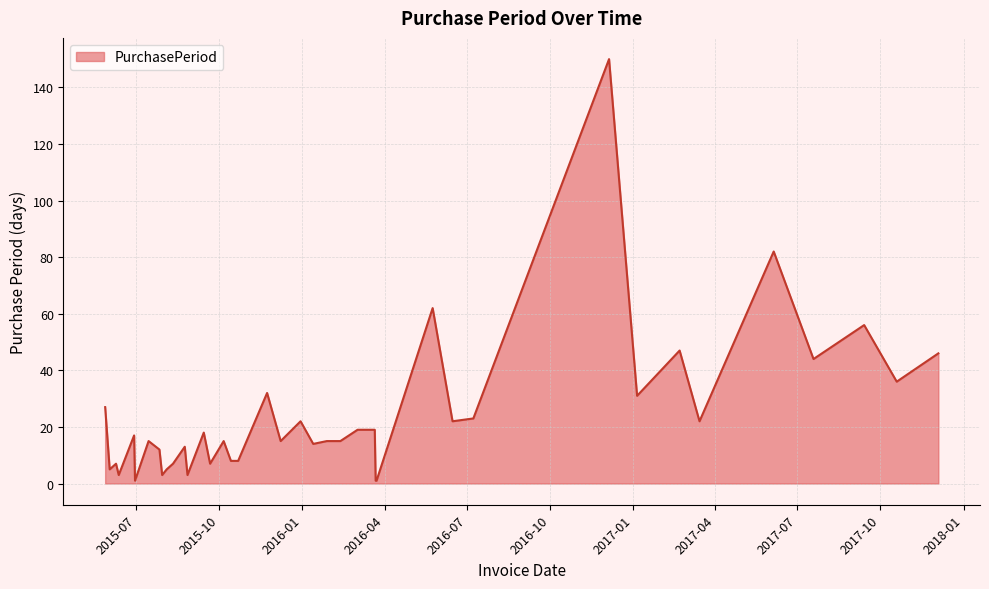

Where is the first local minimum?

2015-06-02